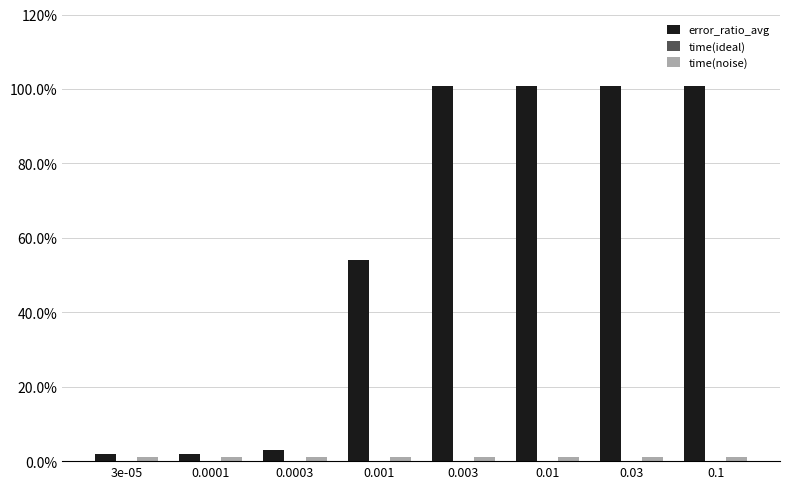

Are the bars grouped side by side (vs. stacked)?

Yes